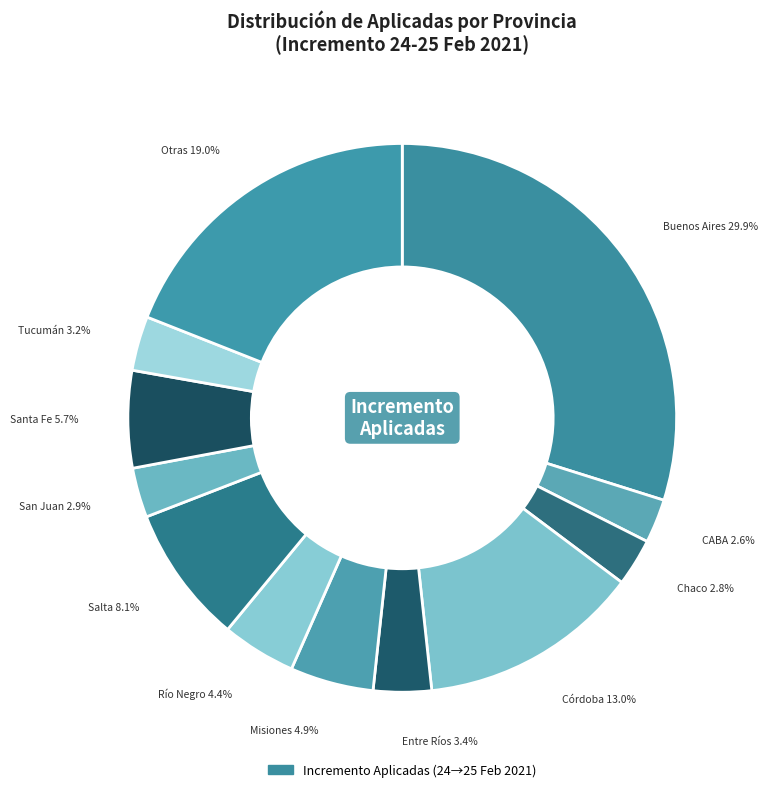

Count the number of slices in the pie.

12